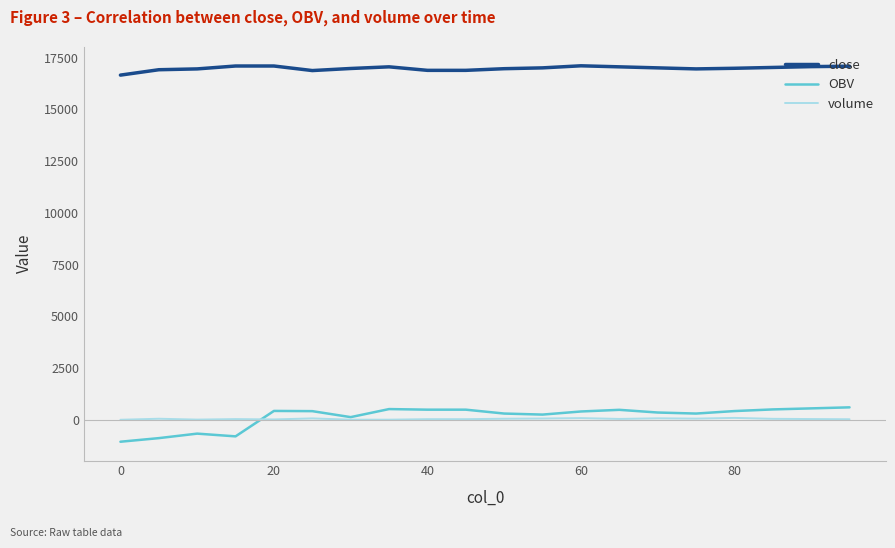

Which series has the widest spread of values?

OBV